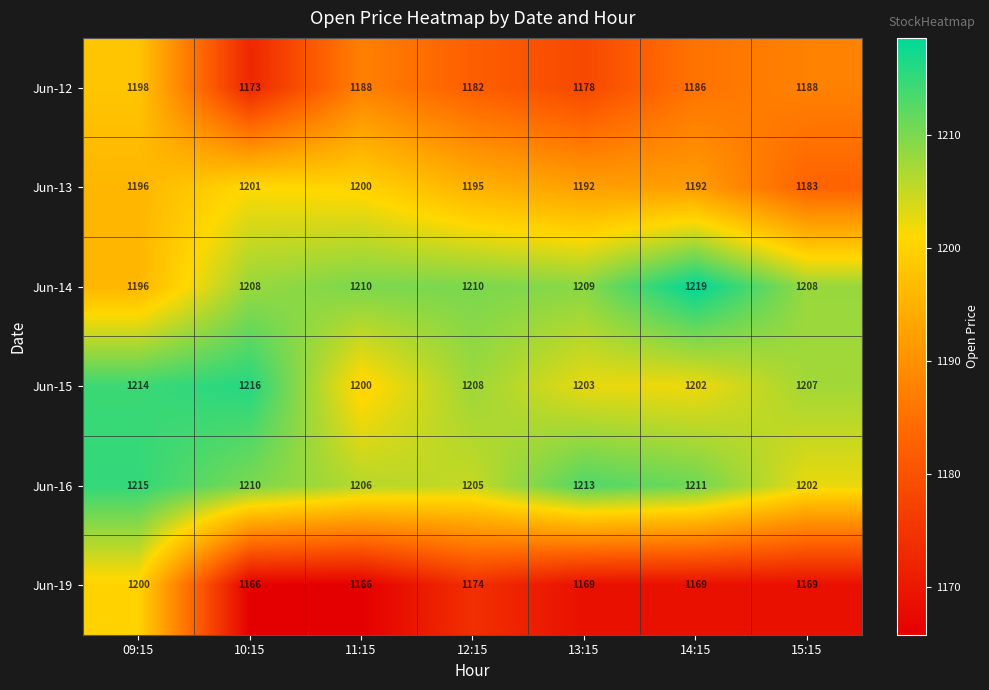

Which series has the largest total across all categories?

Jun-16